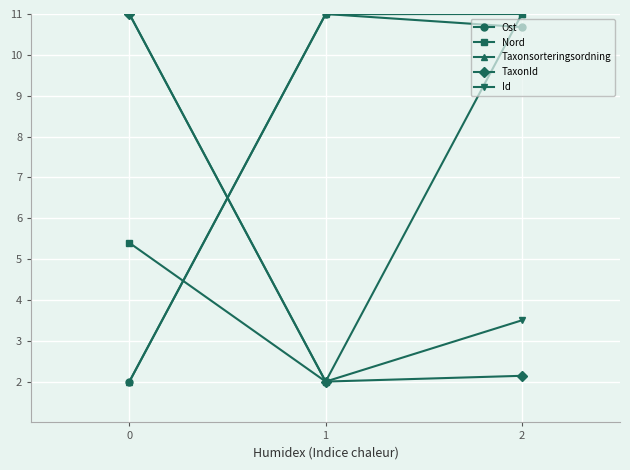

Reading left to right, transcribe all the data shown in this chart.

Ost: 2.0	11.0	10.7
Nord: 5.4	2.0	11.0
Taxonsorteringsordning: 2.0	11.0	11.0
TaxonId: 11.0	2.0	2.1
Id: 11.0	2.0	3.5